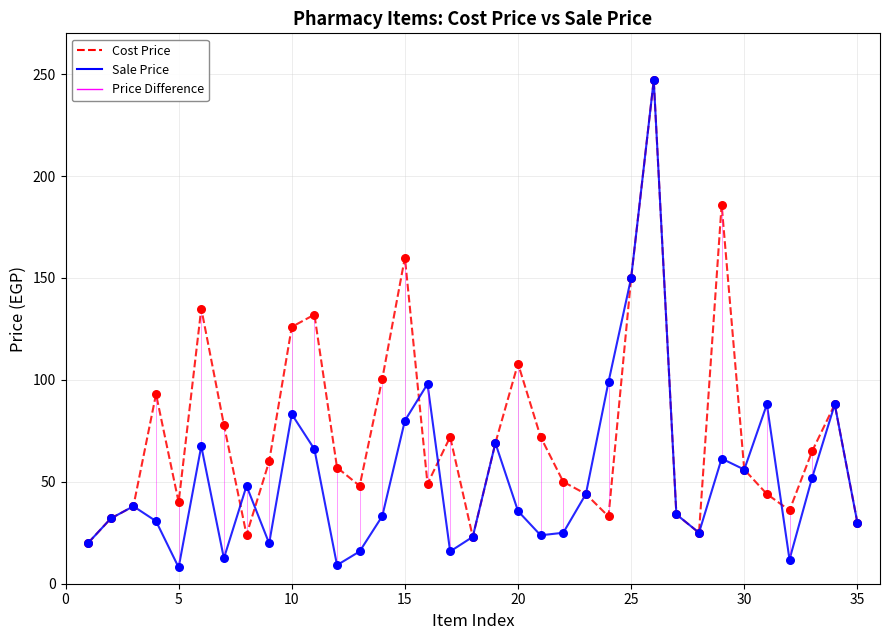

Which series has the largest range (max minus min)?

Sale Price